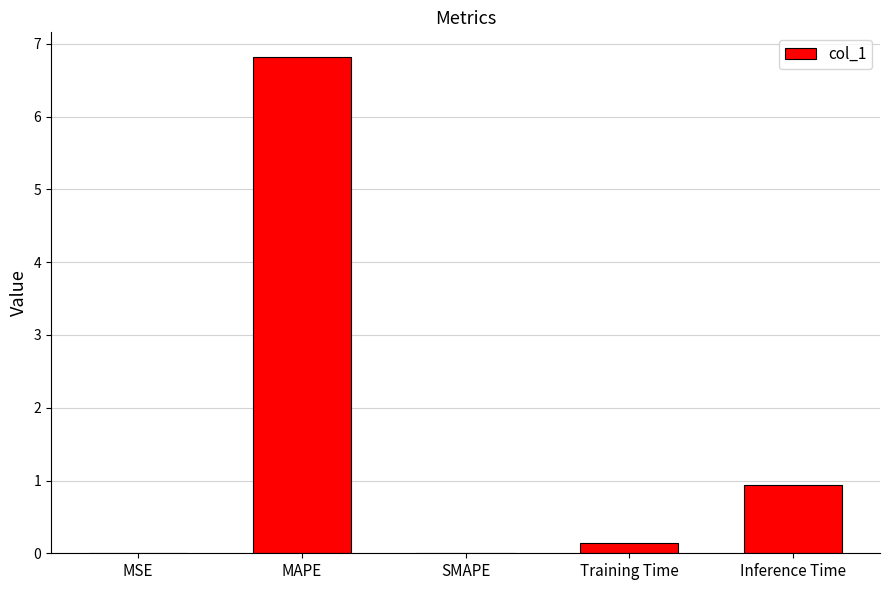

What is the change in value from MAPE to SMAPE?

-6.8